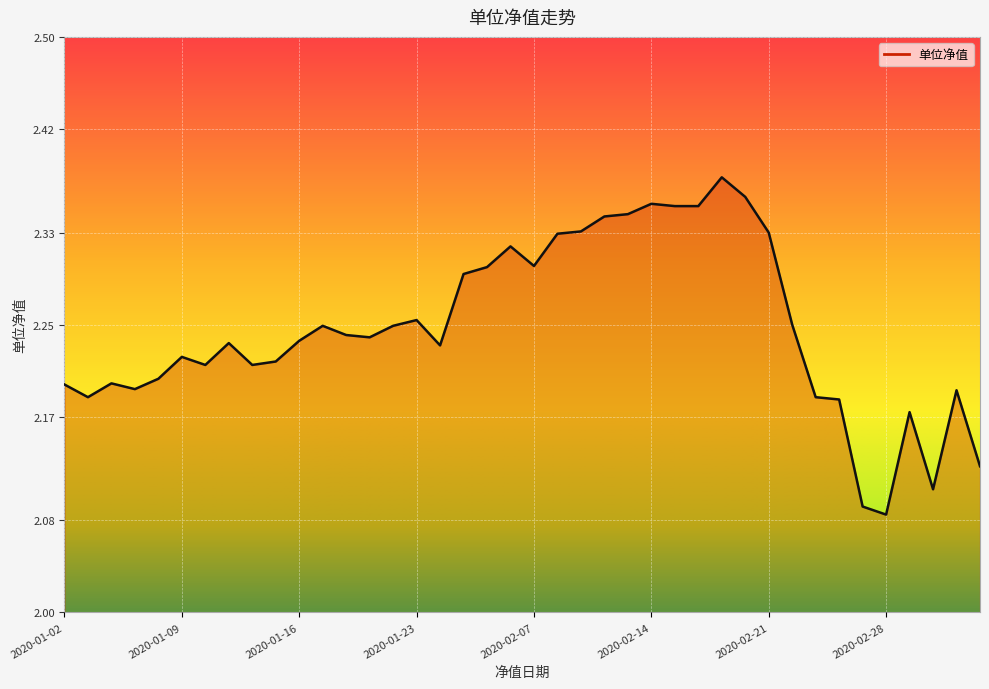

What is the difference between the maximum and minimum values?

0.3